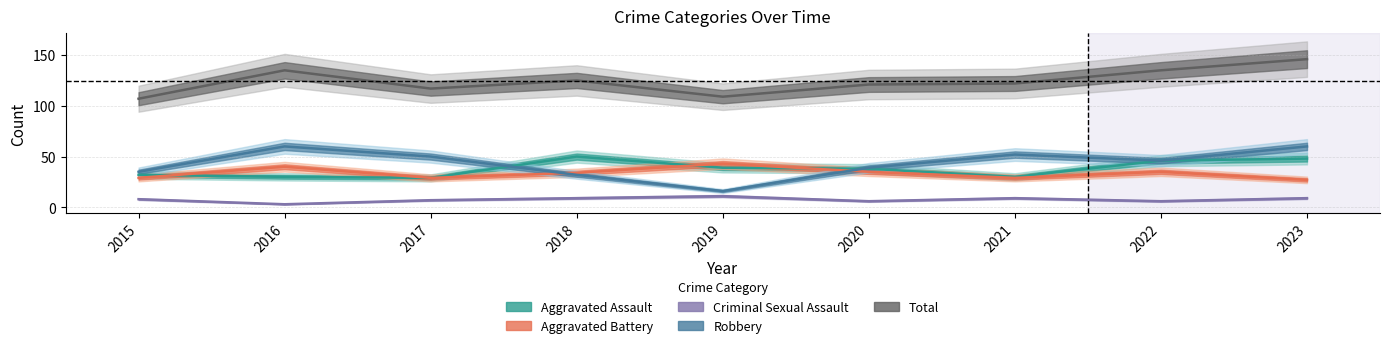

Is the value of Total at 2017 greater than the value of Robbery at 2018?

Yes